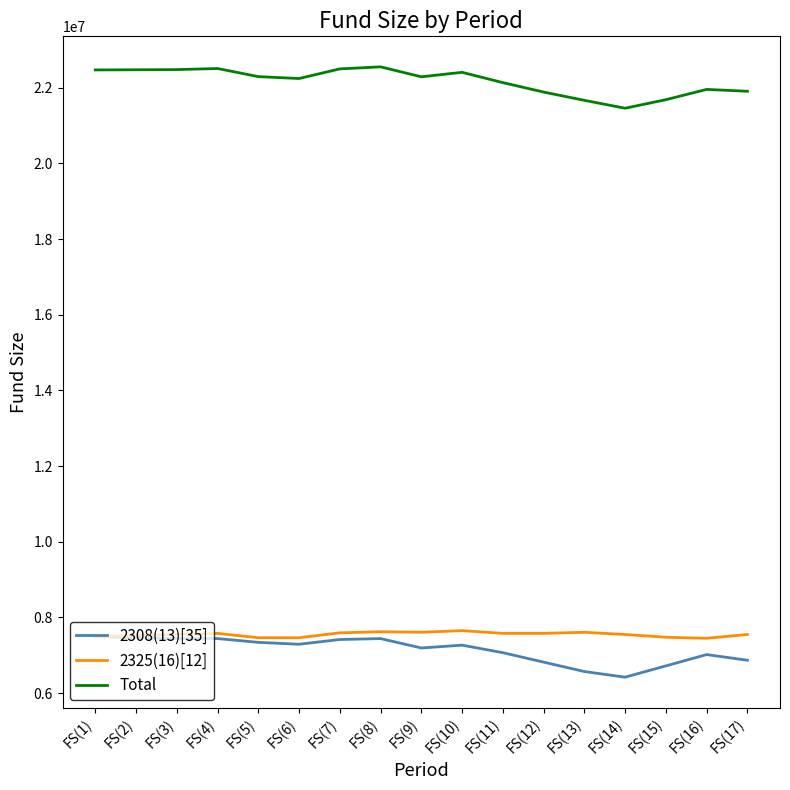

True or false: Total and 2308(13)[35] intersect in this chart.

False